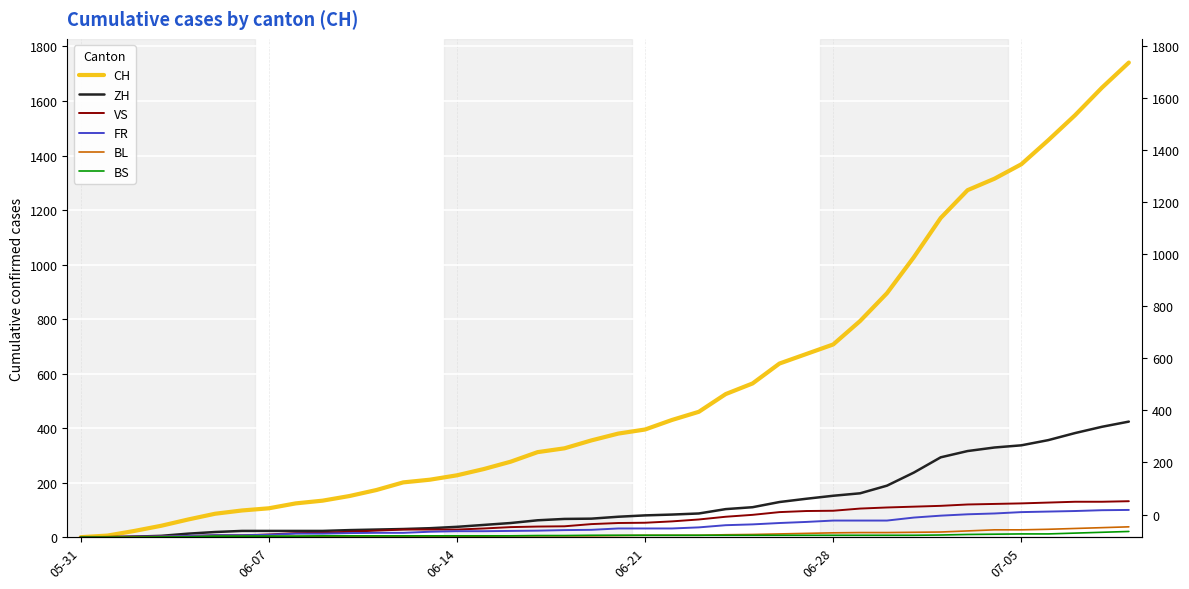

Is this an area chart (filled region under the line)?

No